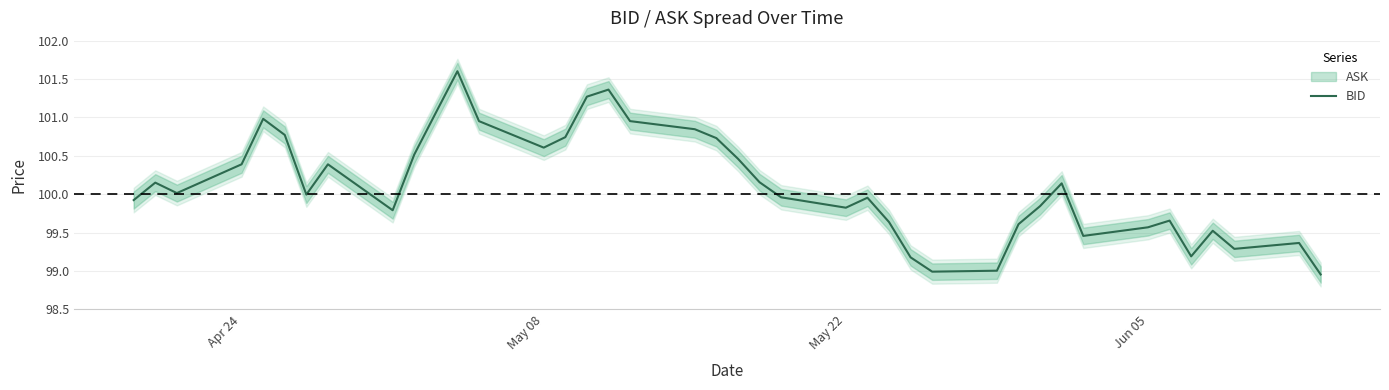

Does the chart have visible grid lines?

Yes